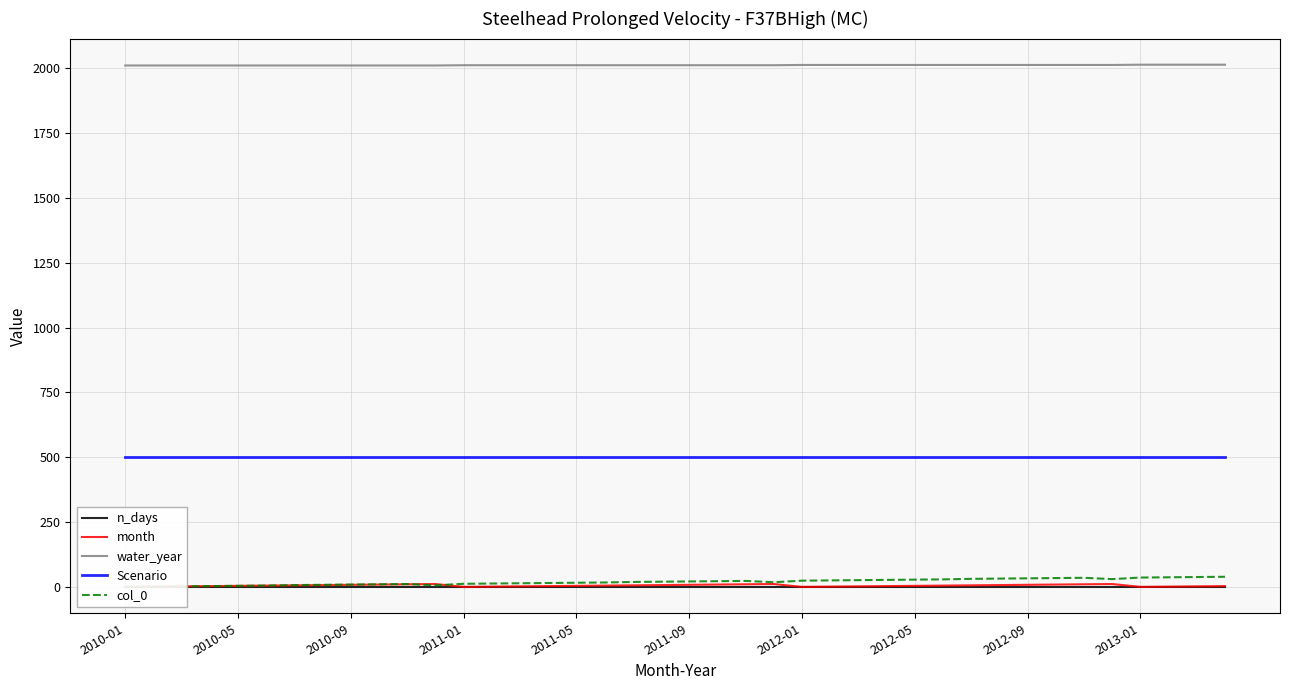

What are all the series names shown in the legend?

n_days, month, water_year, Scenario, col_0